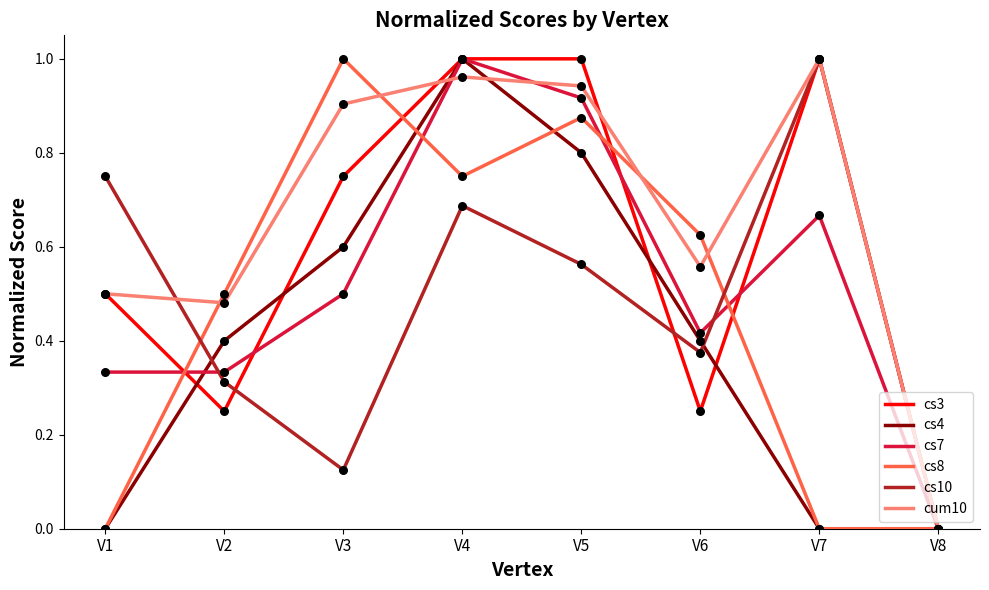

What is the total value across all series at V6?

2.6